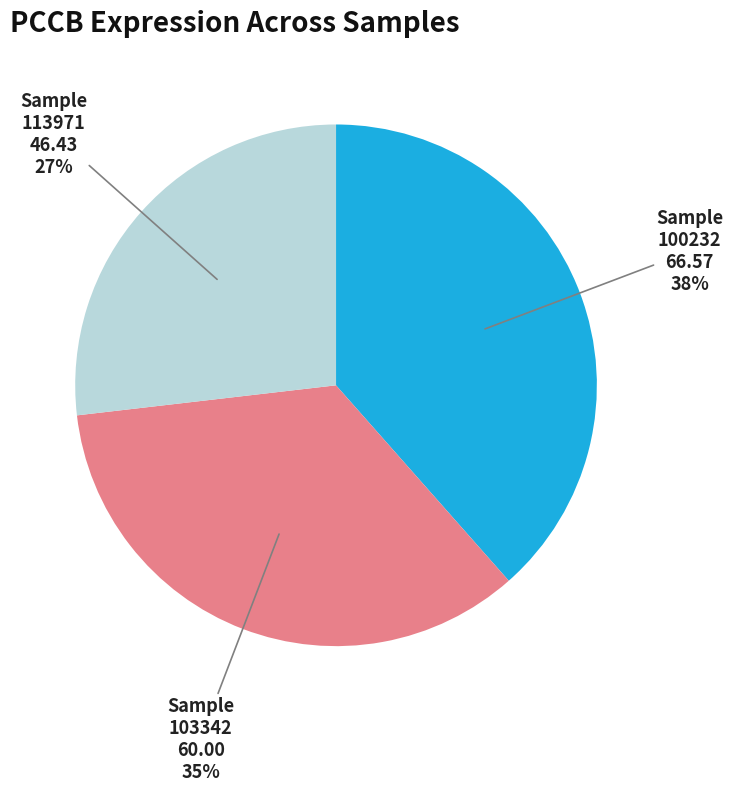

To the nearest percent, what percentage of the pie is 100232?

38%